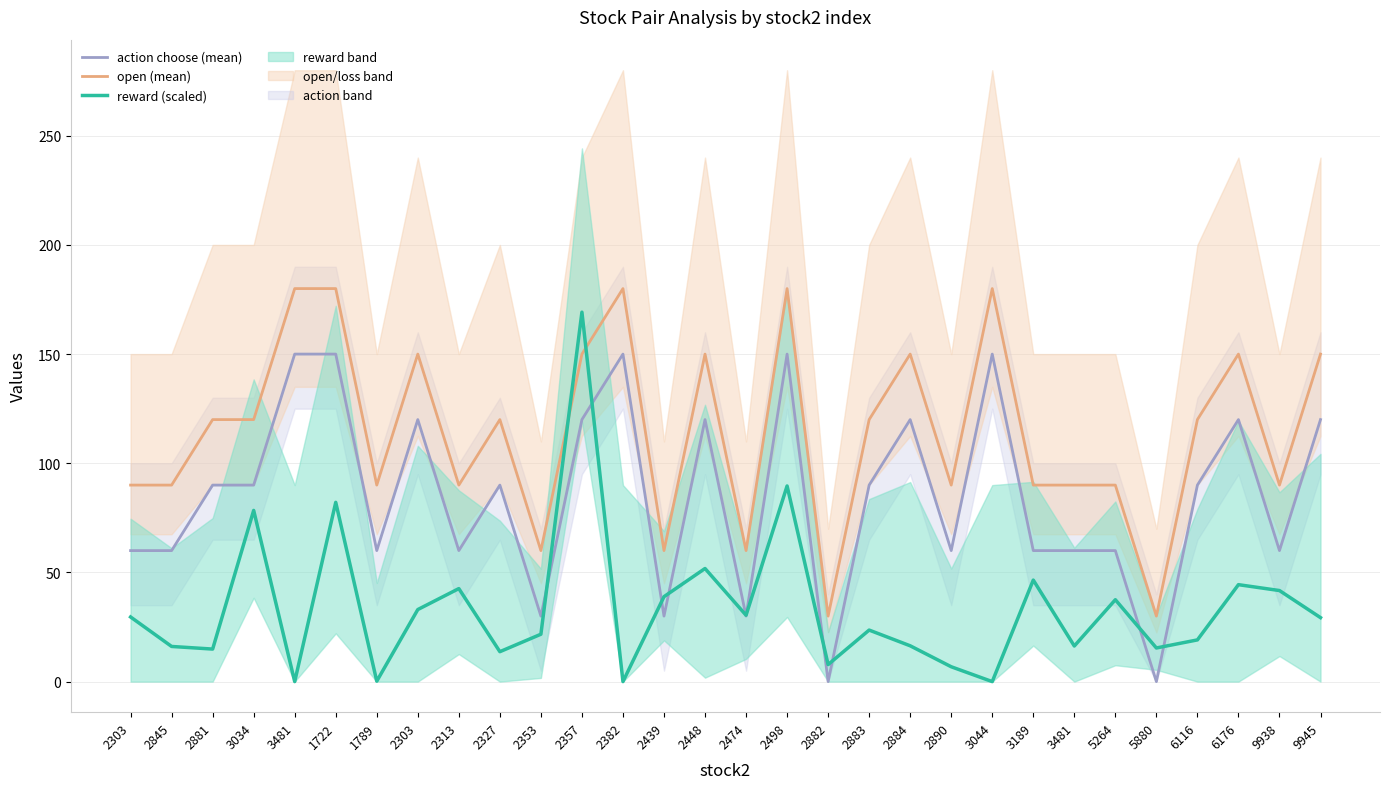

What is the total value across all series at 2303?

179.6